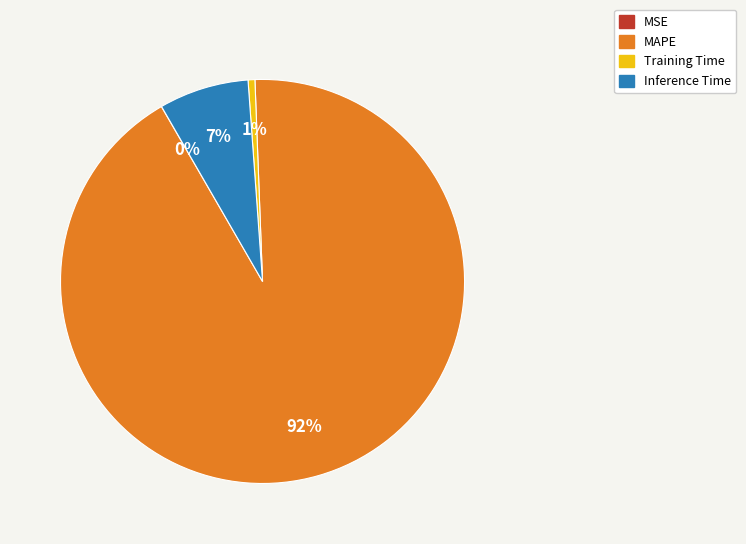

Do MAPE and Training Time together represent more than half of the pie?

Yes